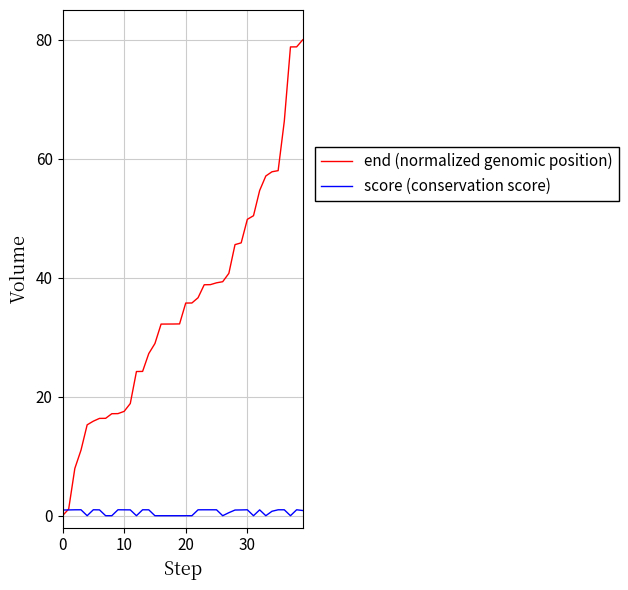

Which series has the largest total across all categories?

end (normalized genomic position)